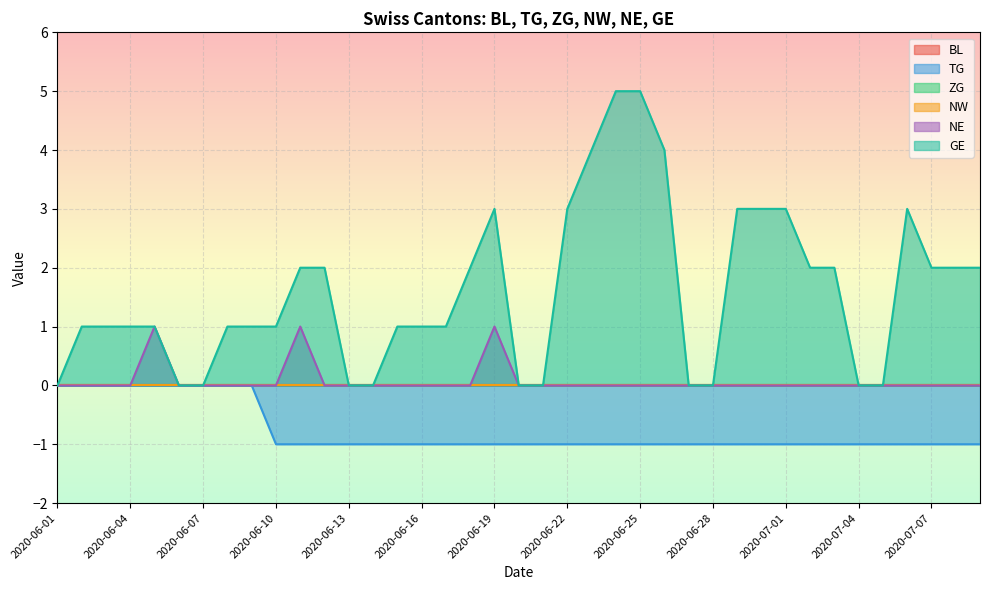

Rank the series at 2020-06-08 from highest to lowest value.

GE, BL, TG, ZG, NW, NE